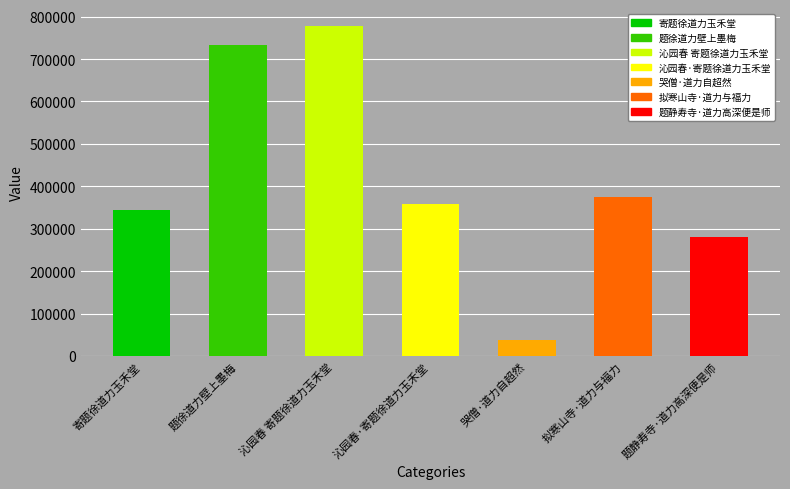

What value does the data have at 哭僧·道力自超然, to the nearest 50?

38650